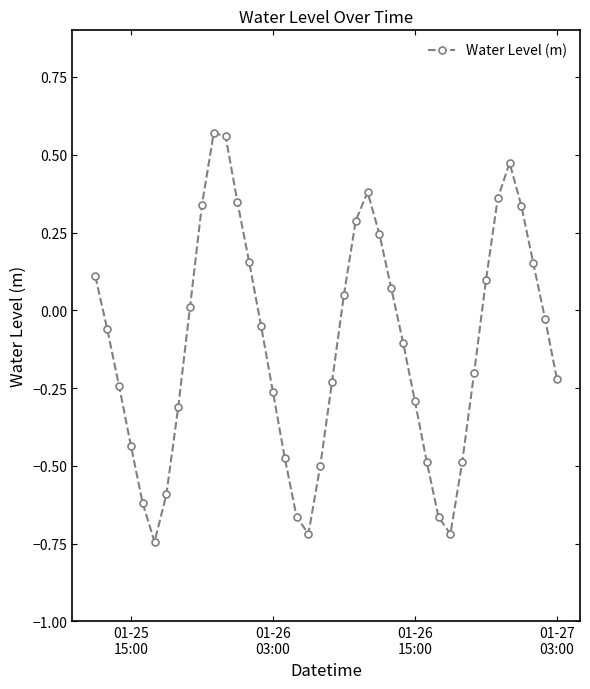

What is the difference between the second highest and second lowest values?

1.3